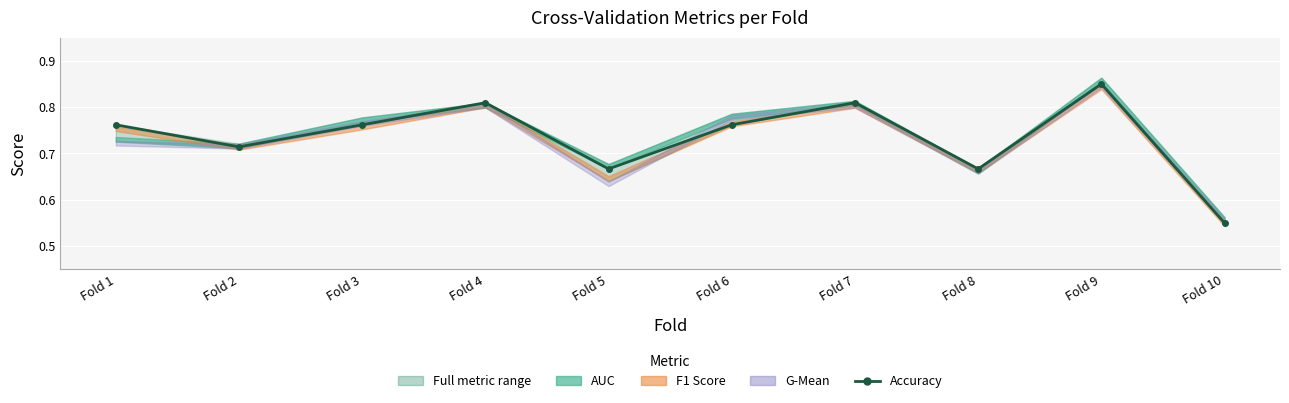

Where is the data nearest to the value 0?

Fold 10